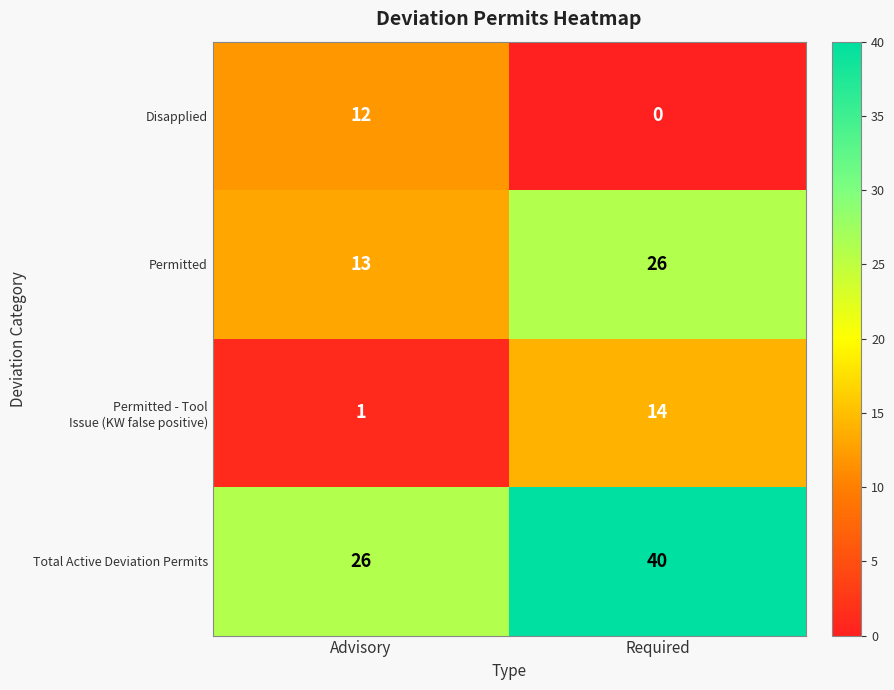

The value of Total Active Deviation Permits at Advisory is 26. True or false?

True